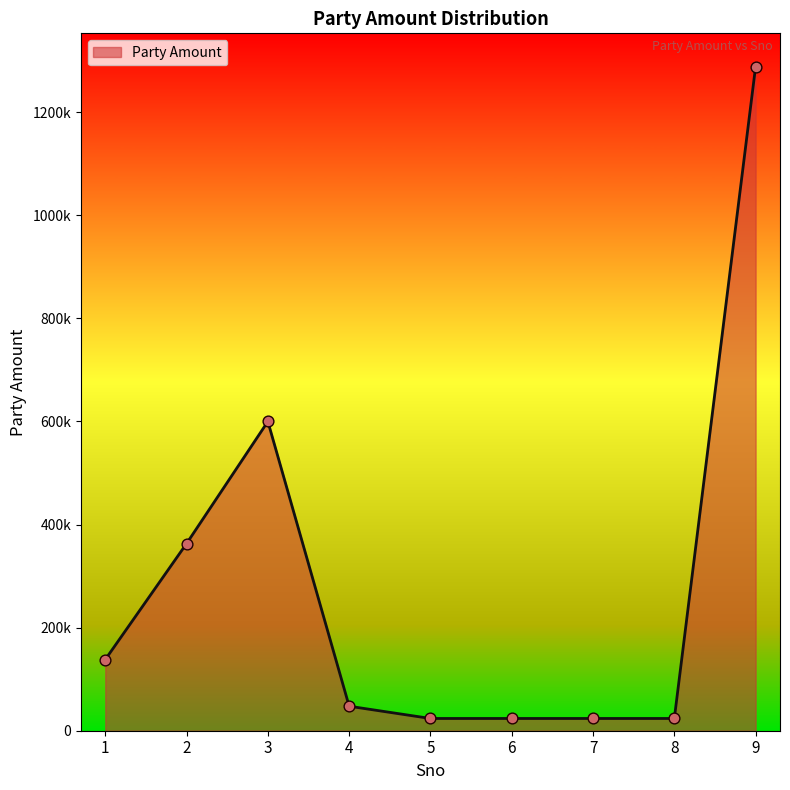

Which has a higher value, 6 or 8?

6